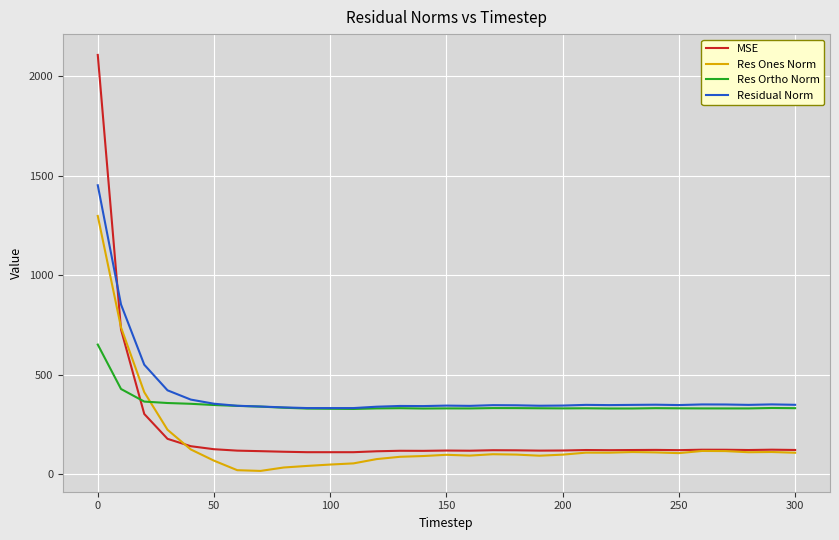

Which series has the widest spread of values?

MSE